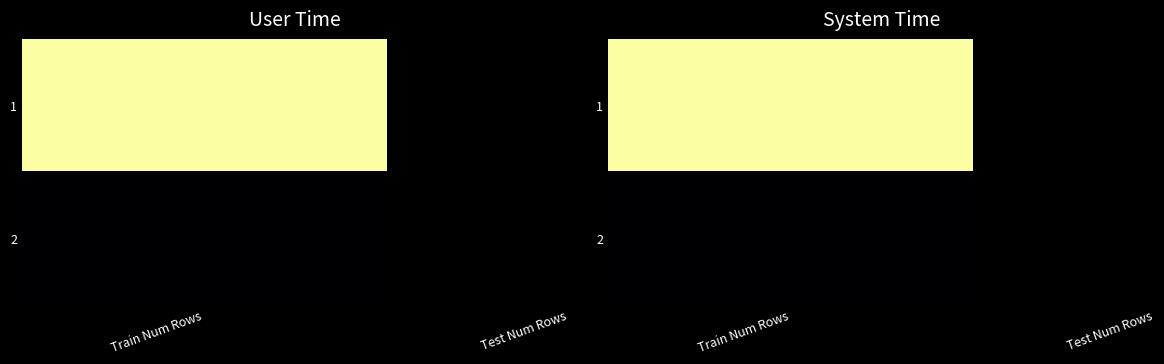

At which label is the value closest to 10?

Test Num Rows